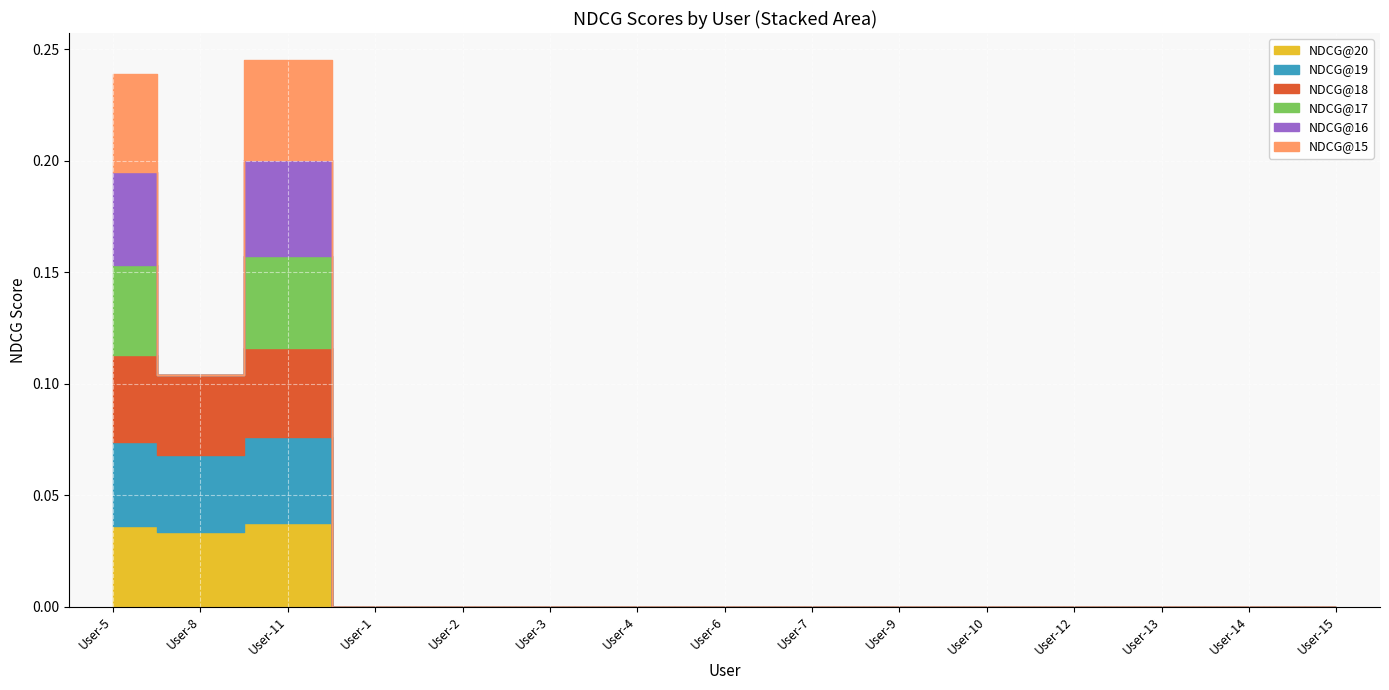

Is the value of NDCG@17 at User-12 greater than the value of NDCG@20 at User-7?

No